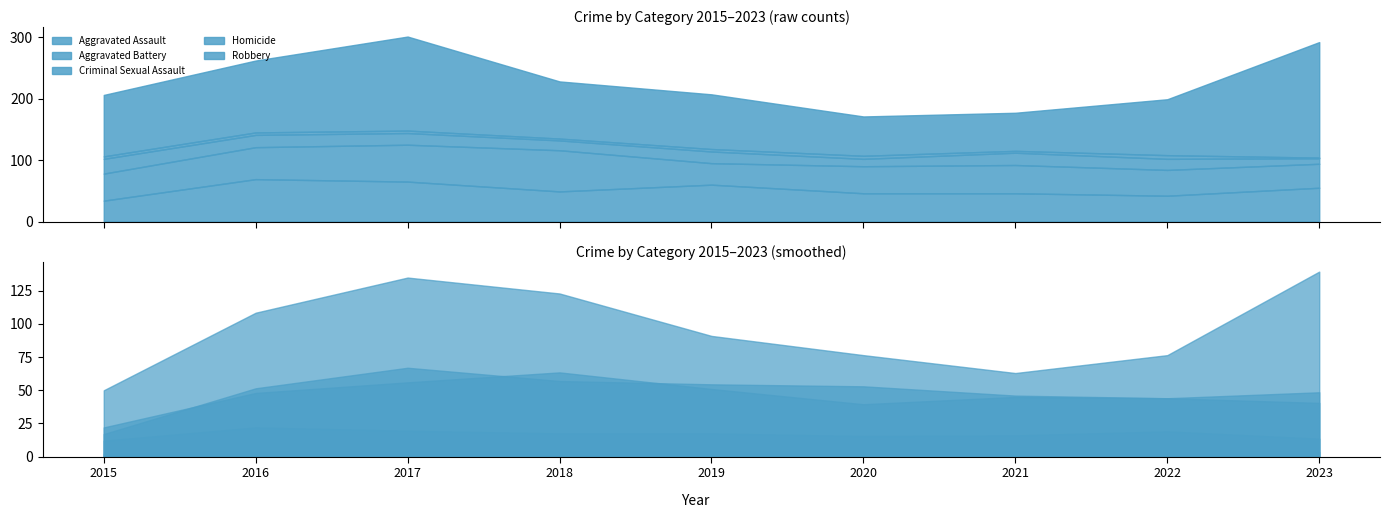

What is the lowest value of the Robbery series?

62